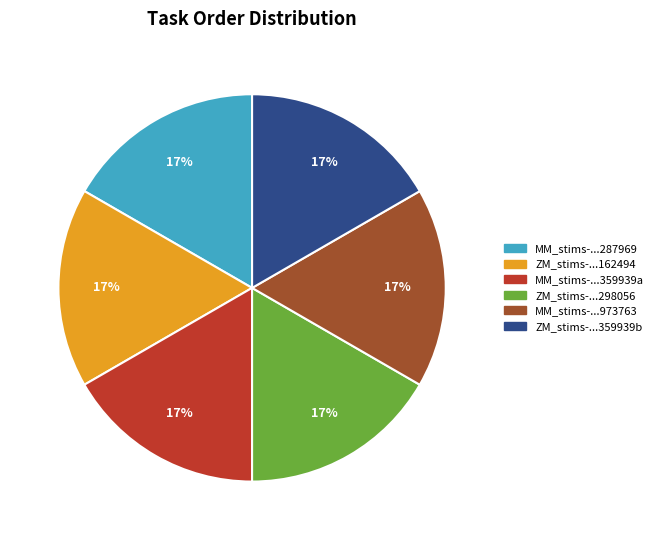

Is there any slice that represents more than half of the pie?

No